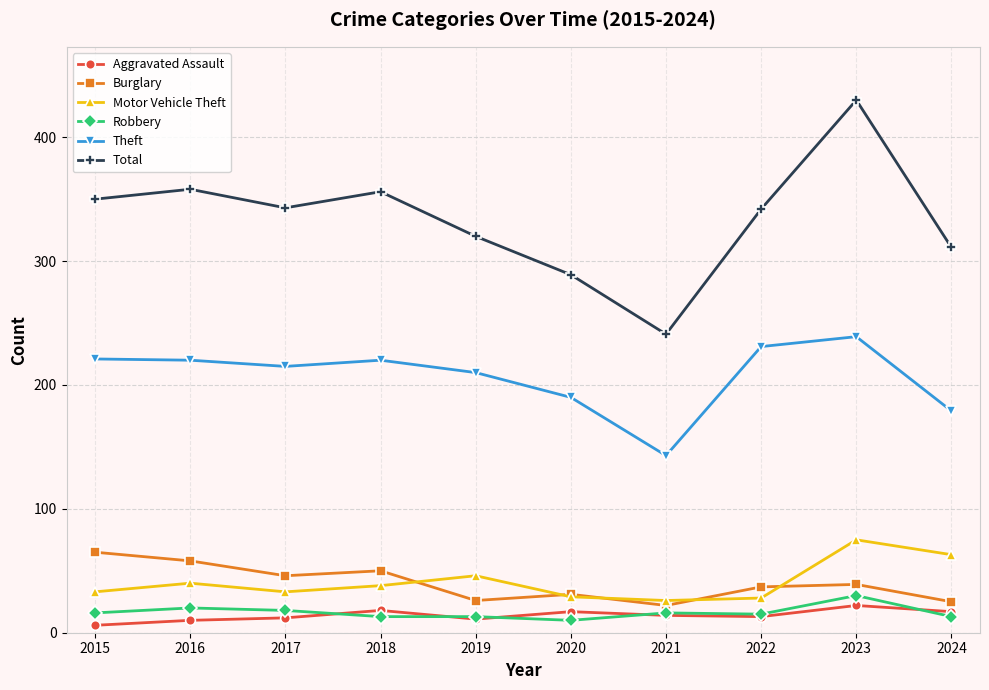

What value does the Burglary series have at 2019, to the nearest 10?

30